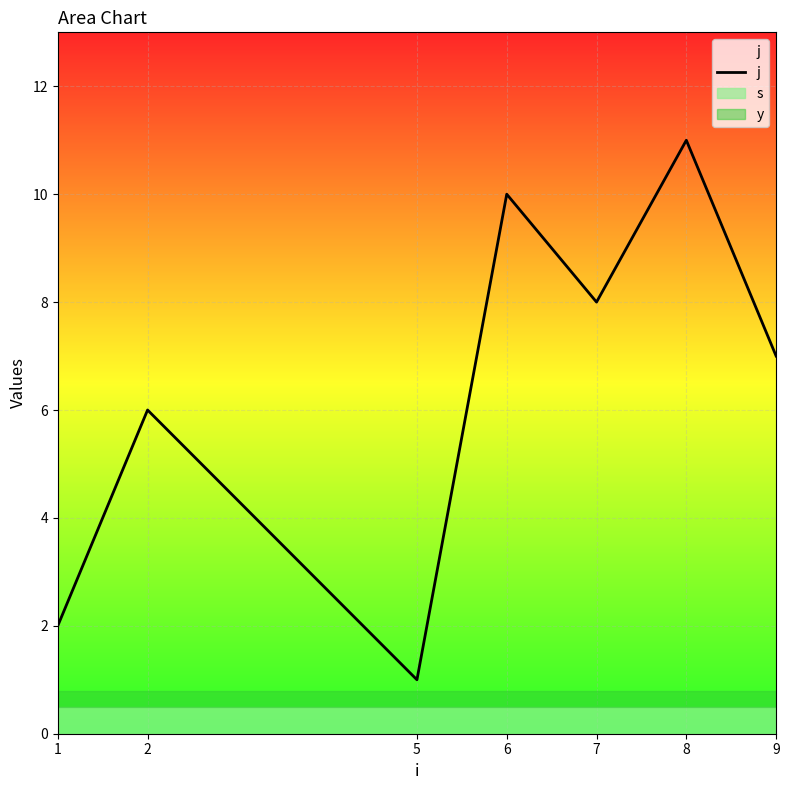

List the labels in order of value, smallest first.

5, 1, 2, 9, 7, 6, 8